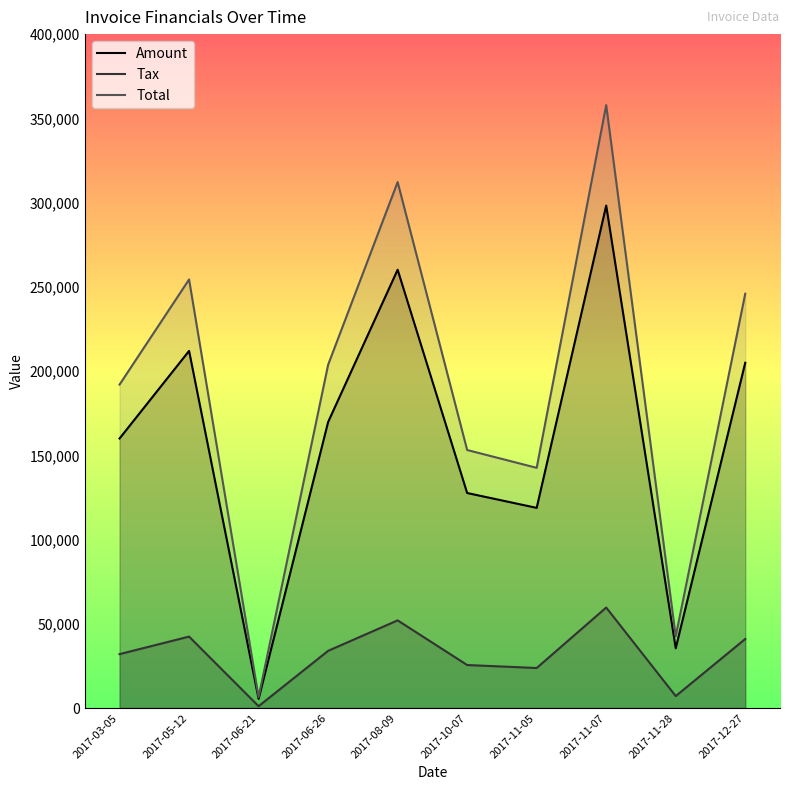

Rank the categories by Amount value from highest to lowest.

2017-11-07, 2017-08-09, 2017-05-12, 2017-12-27, 2017-06-26, 2017-03-05, 2017-10-07, 2017-11-05, 2017-11-28, 2017-06-21